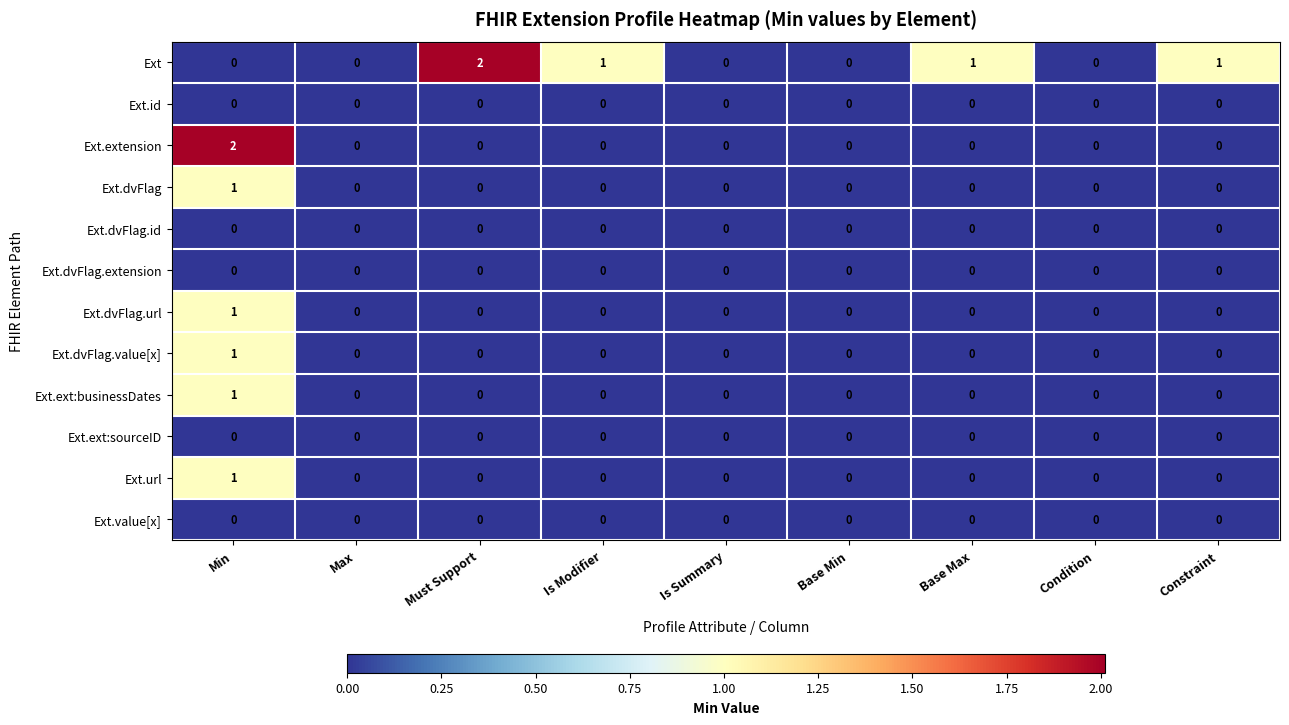

The value of Ext.dvFlag at Is Summary is 0. True or false?

True